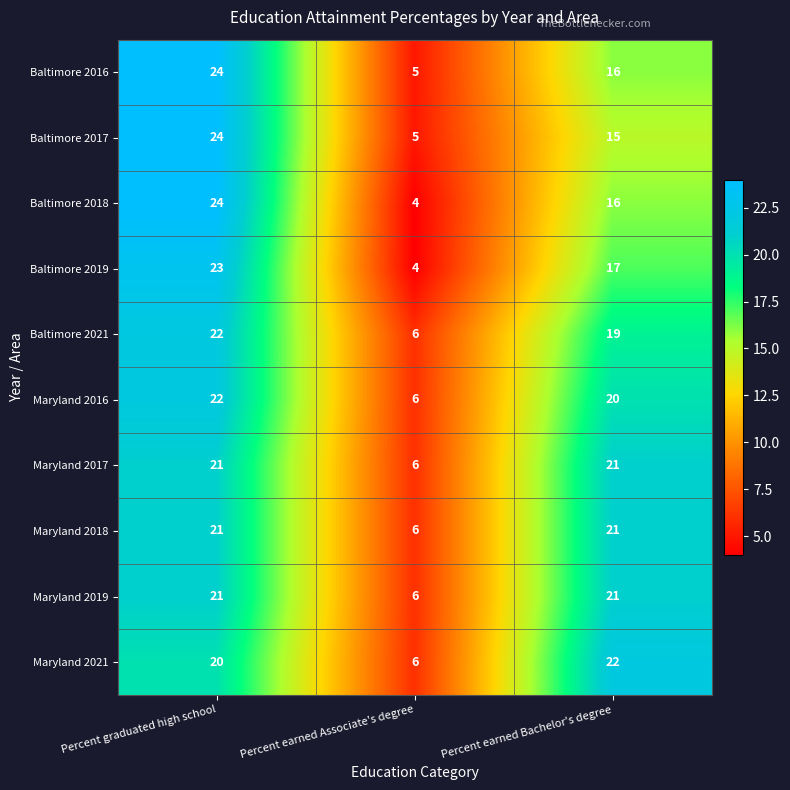

Reading left to right, what are all the values shown in this chart?

Baltimore 2016: 24	5	16
Baltimore 2017: 24	5	15
Baltimore 2018: 24	4	16
Baltimore 2019: 23	4	17
Baltimore 2021: 22	6	19
Maryland 2016: 22	6	20
Maryland 2017: 21	6	21
Maryland 2018: 21	6	21
Maryland 2019: 21	6	21
Maryland 2021: 20	6	22